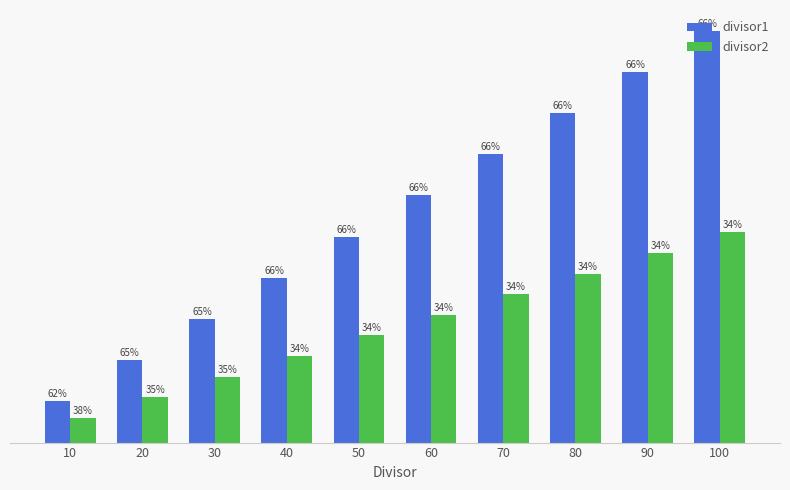

Which series changed the most between 30 and 100?

divisor1